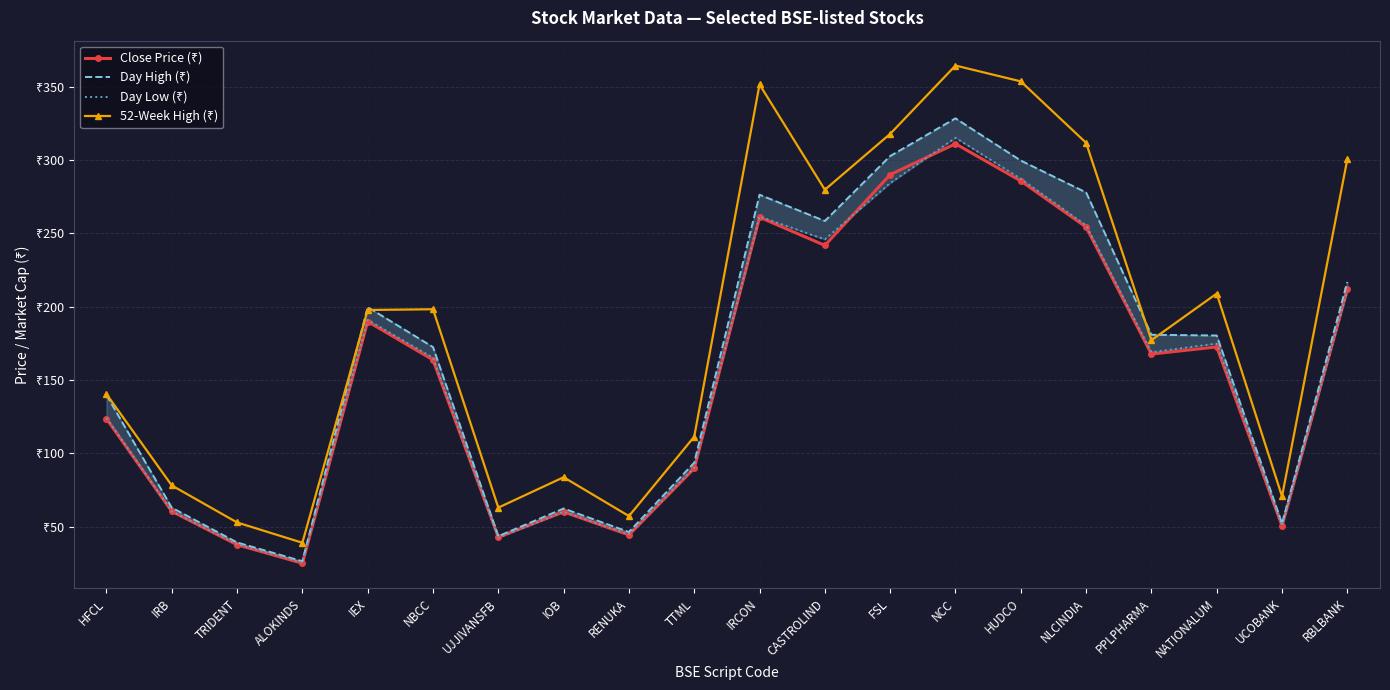

Which series changed the most between ALOKINDS and TTML?

52-Week High (₹)